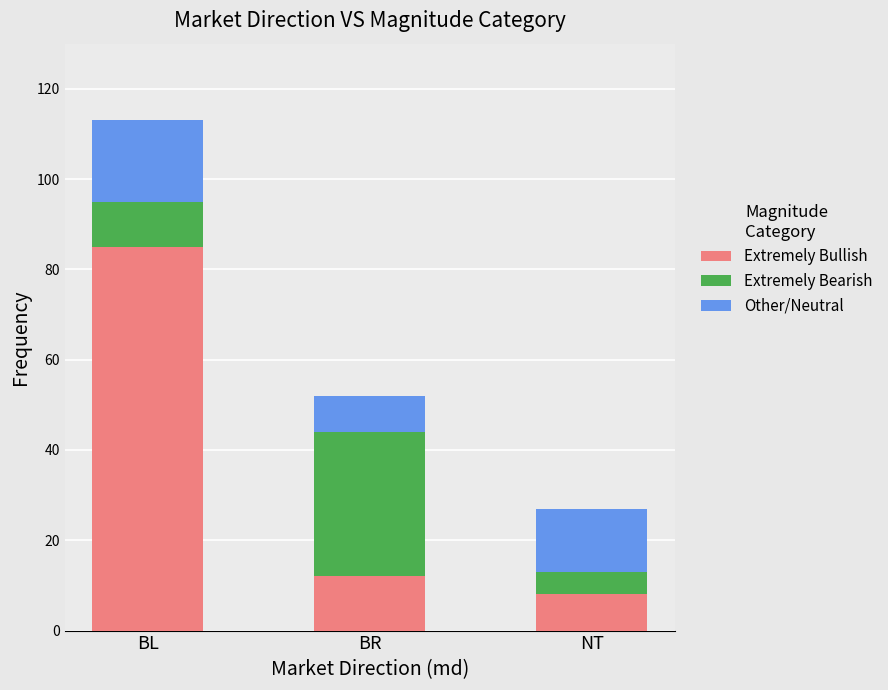

Read the Extremely Bullish value at BR.

12